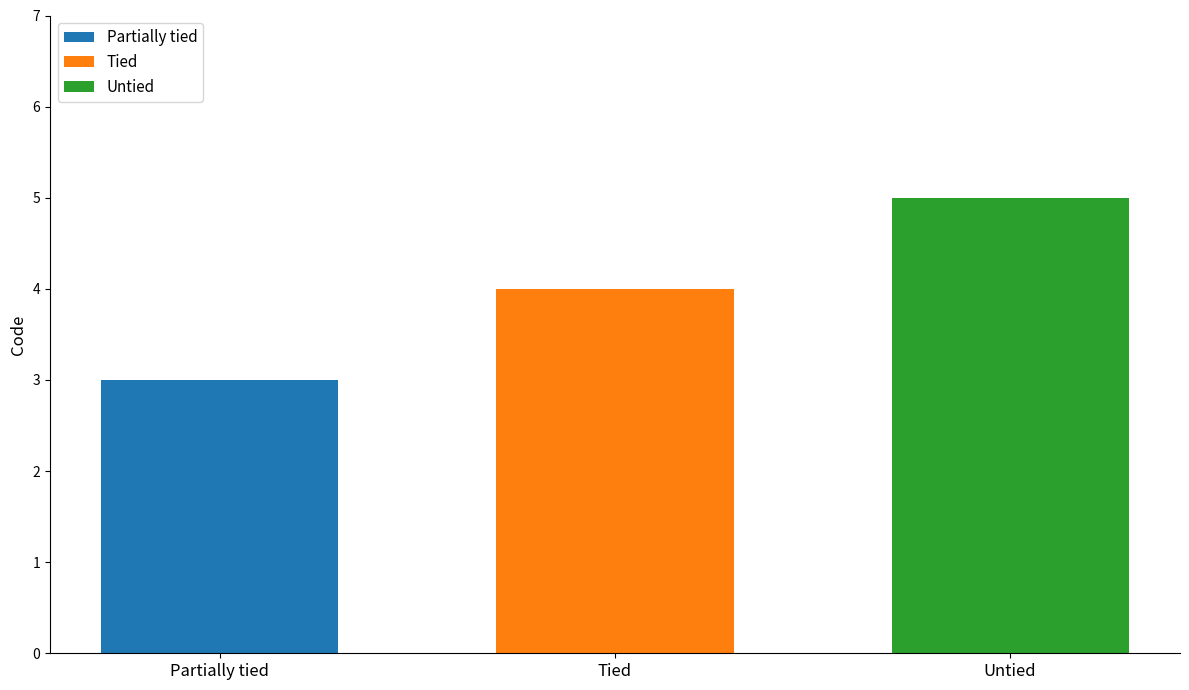

The Untied series shows 9 at Tied. True or false?

False